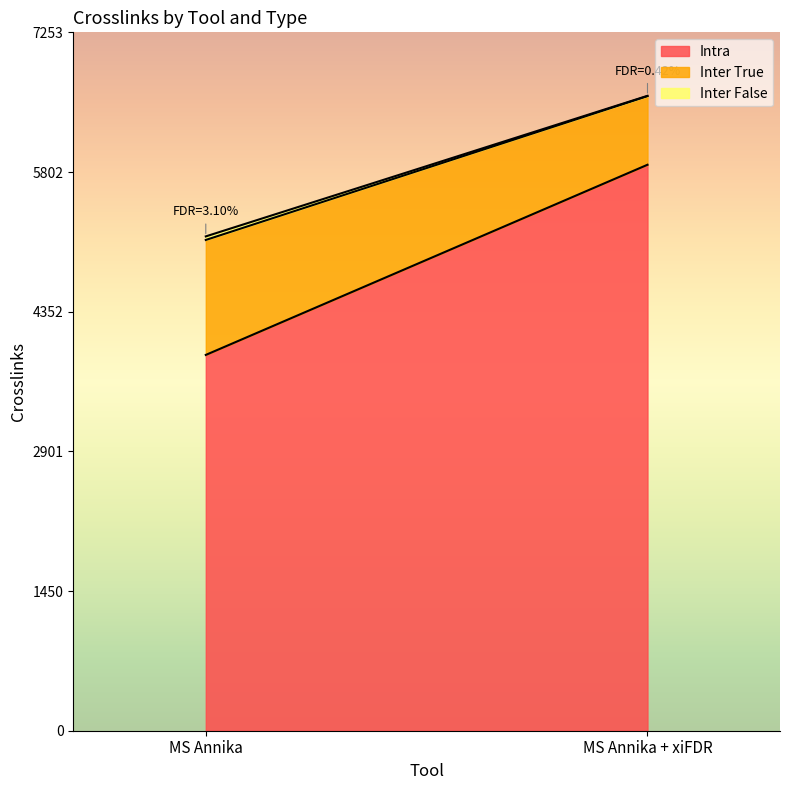

What is the spread (max minus min) of values at MS Annika + xiFDR?

5875